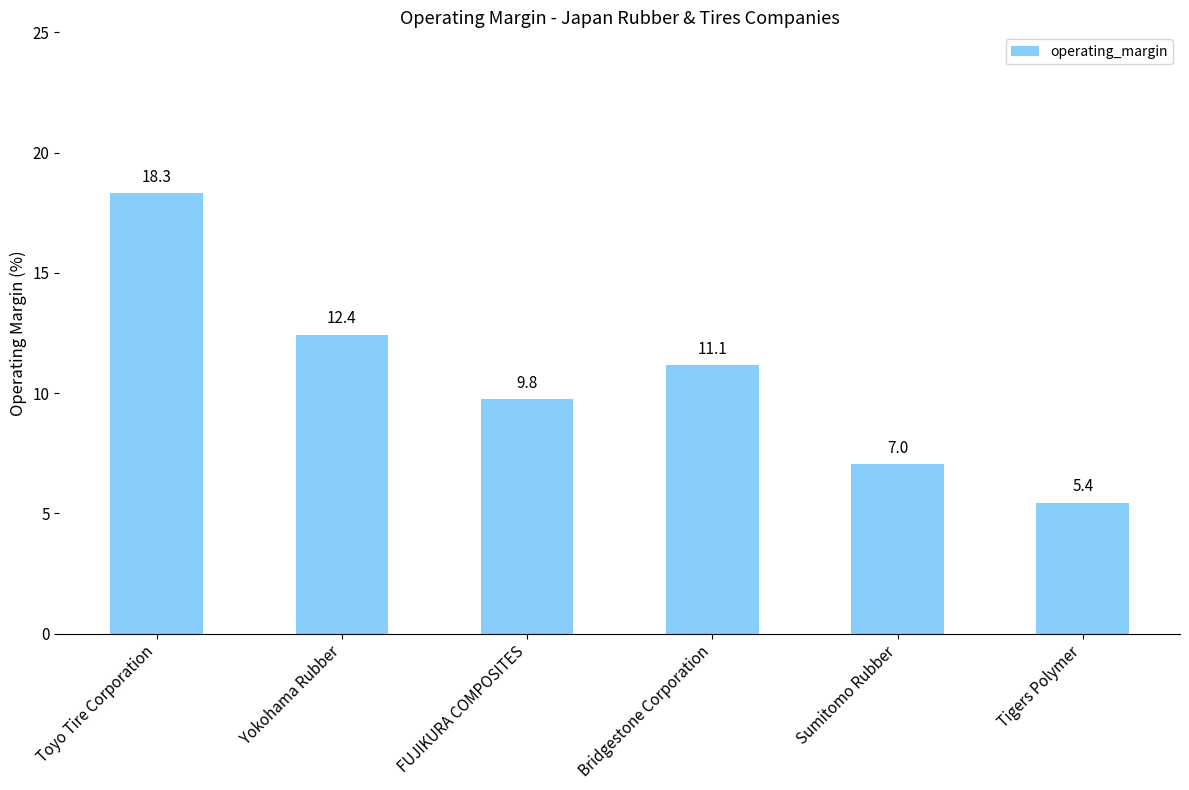

What position from the left is Sumitomo Rubber?

5